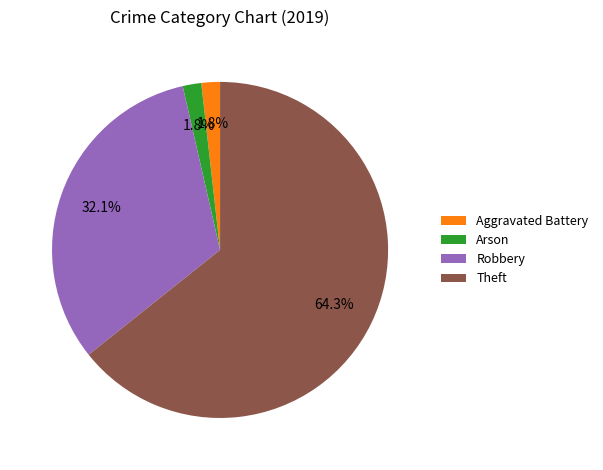

Is it true that Theft is 44% of the pie?

False